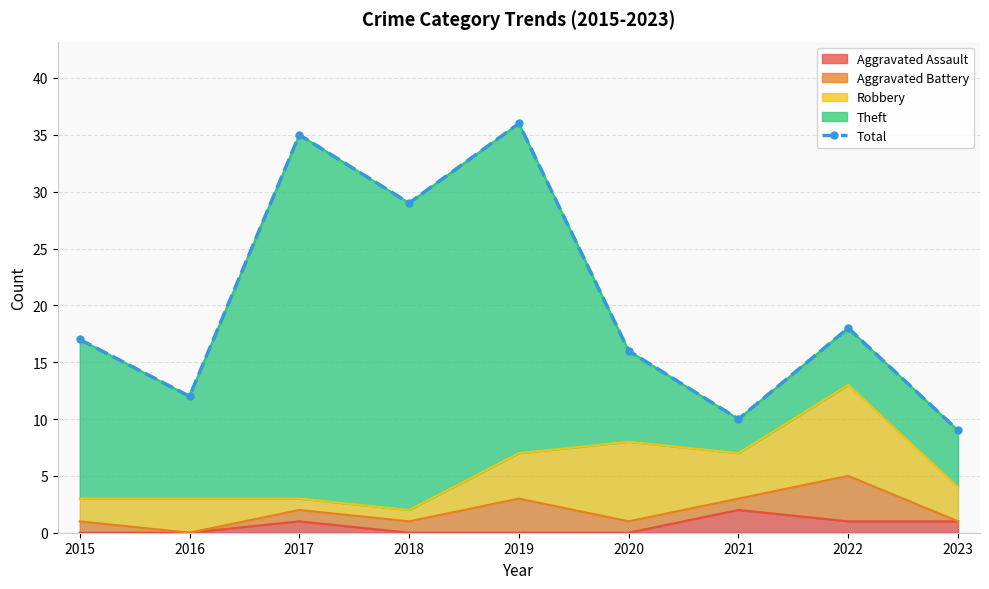

Where does the data first go above 17?

2017